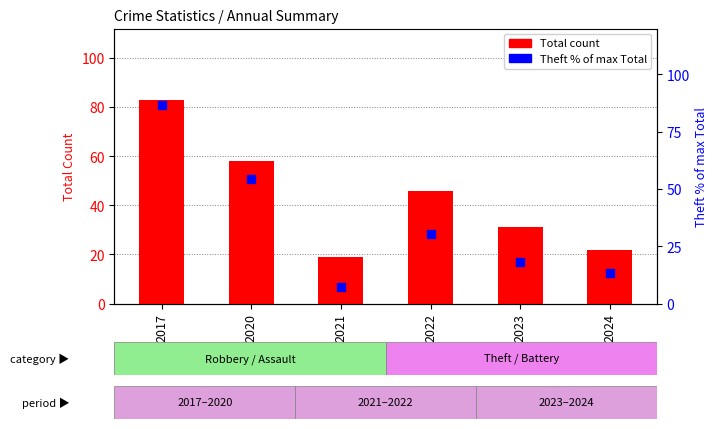

At which category is the sum across all series the highest?

2017